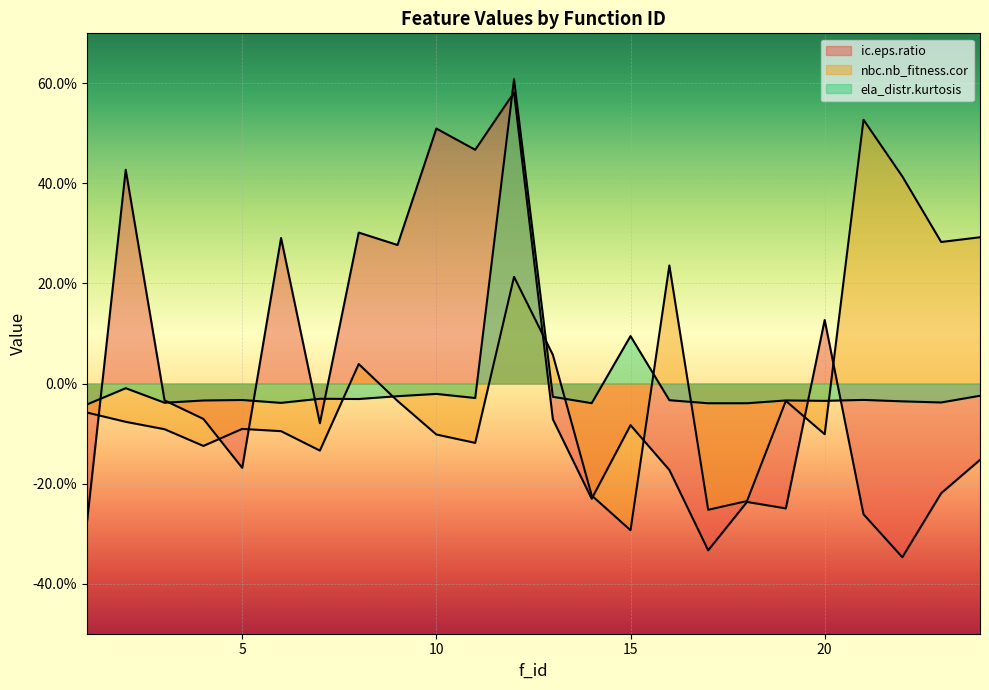

How many intersections are there between nbc.nb_fitness.cor and ic.eps.ratio?

8